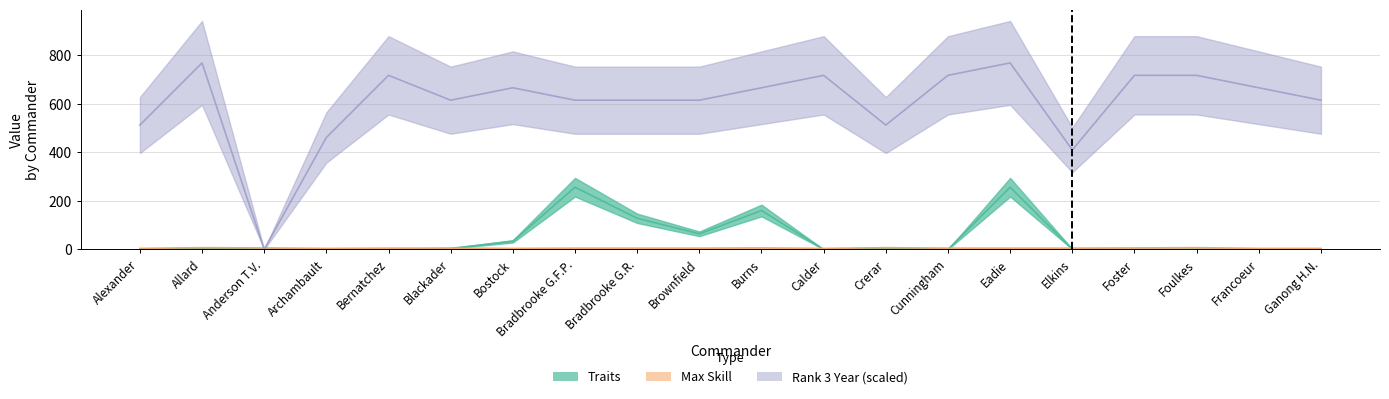

What is the spread (max minus min) of values at Anderson T.V.?

6.0